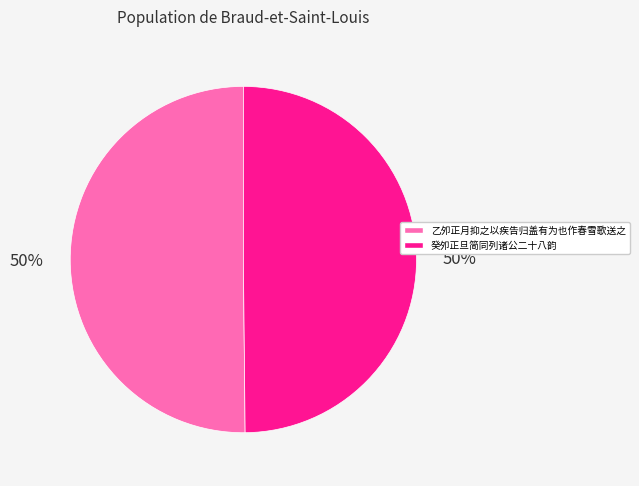

Count the number of slices in the pie.

2